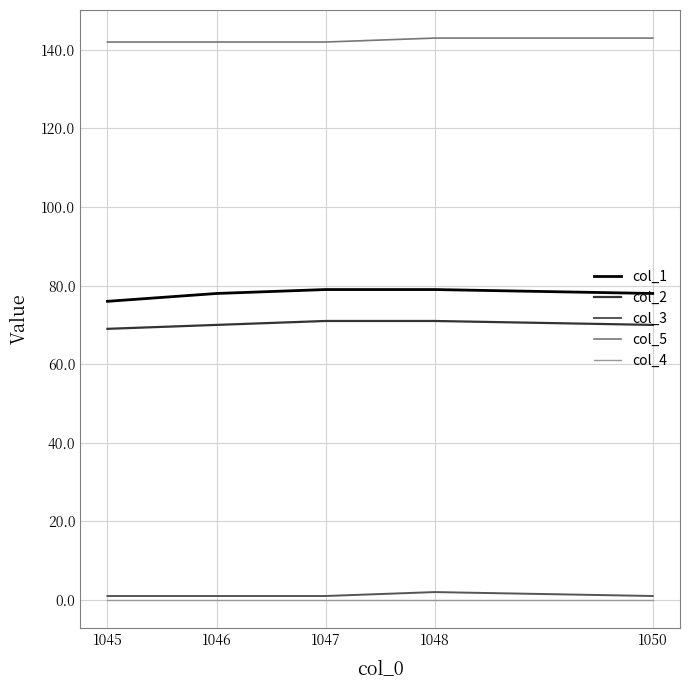

True or false: col_2 and col_4 intersect in this chart.

False